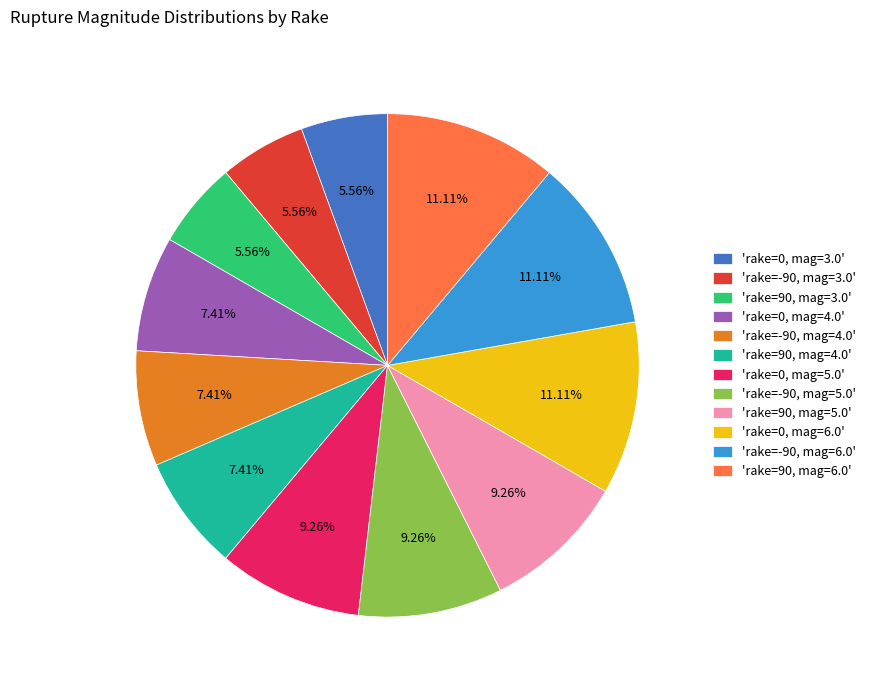

Is the sum of 'rake=0, mag=4.0' and 'rake=-90, mag=3.0' greater than half?

No